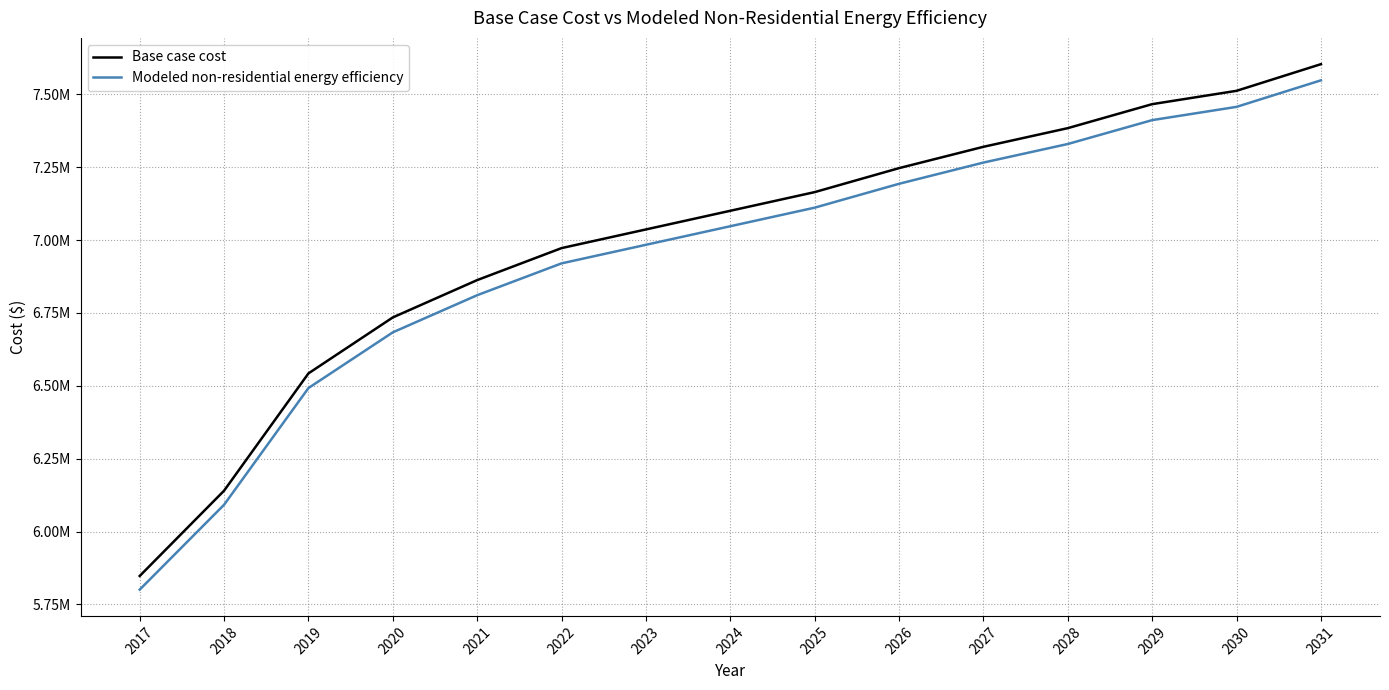

What is the value of the Modeled non-residential energy efficiency point at the 15th from the left?

7548179.5